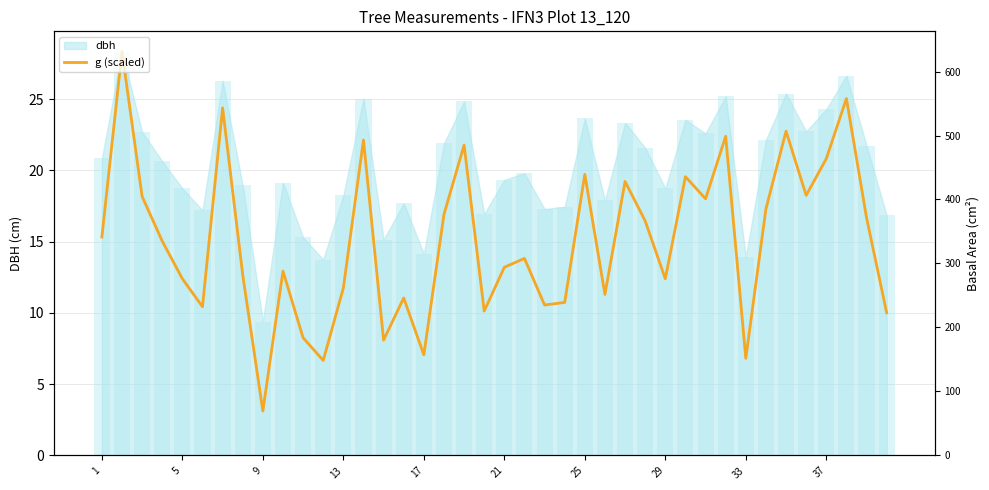

Which has a higher value, 21 or 31?

31